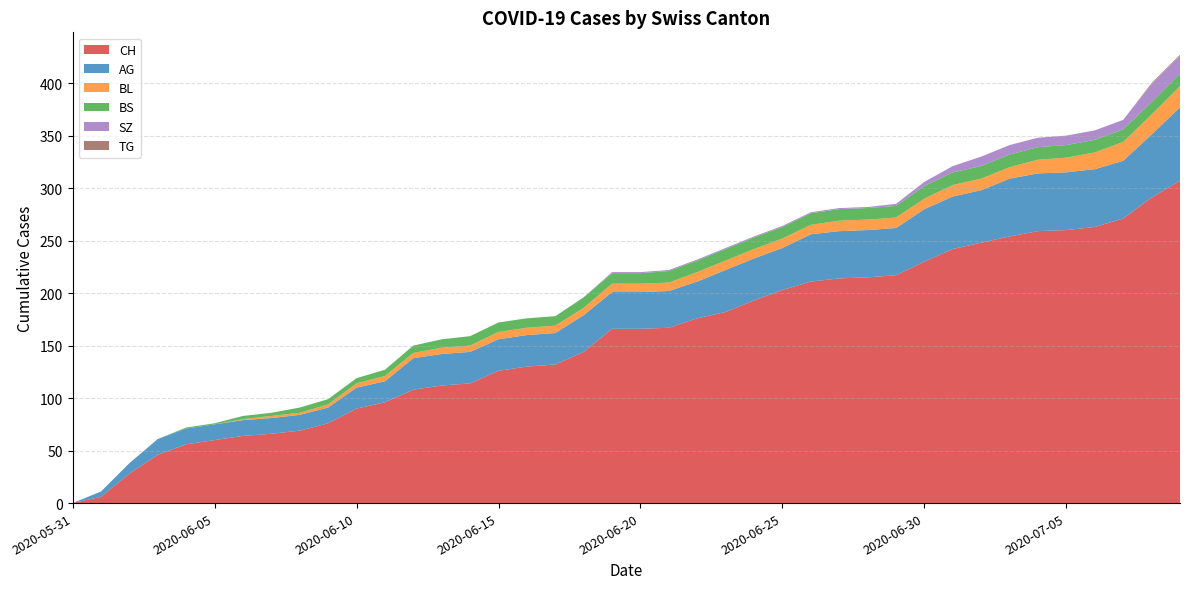

Reading right to left, what are all the values shown in this chart?

CH: 2020-07-09=307	2020-07-08=291	2020-07-07=271	2020-07-06=263	2020-07-05=260	2020-07-04=259	2020-07-03=254	2020-07-02=248	2020-07-01=242	2020-06-30=230	2020-06-29=217	2020-06-28=215	2020-06-27=214	2020-06-26=211	2020-06-25=203	2020-06-24=193	2020-06-23=182	2020-06-22=176	2020-06-21=167	2020-06-20=166	2020-06-19=166	2020-06-18=144	2020-06-17=132	2020-06-16=130	2020-06-15=126	2020-06-14=114	2020-06-13=112	2020-06-12=108	2020-06-11=96	2020-06-10=90	2020-06-09=76	2020-06-08=69	2020-06-07=66	2020-06-06=64	2020-06-05=60	2020-06-04=56	2020-06-03=46	2020-06-02=28	2020-06-01=6	2020-05-31=0
AG: 2020-07-09=70	2020-07-08=60	2020-07-07=55	2020-07-06=55	2020-07-05=55	2020-07-04=55	2020-07-03=55	2020-07-02=50	2020-07-01=50	2020-06-30=50	2020-06-29=45	2020-06-28=45	2020-06-27=45	2020-06-26=45	2020-06-25=40	2020-06-24=40	2020-06-23=40	2020-06-22=35	2020-06-21=35	2020-06-20=35	2020-06-19=35	2020-06-18=35	2020-06-17=30	2020-06-16=30	2020-06-15=30	2020-06-14=30	2020-06-13=30	2020-06-12=30	2020-06-11=20	2020-06-10=20	2020-06-09=15	2020-06-08=15	2020-06-07=15	2020-06-06=15	2020-06-05=15	2020-06-04=15	2020-06-03=15	2020-06-02=10	2020-06-01=5	2020-05-31=0
BL: 2020-07-09=20	2020-07-08=19	2020-07-07=18	2020-07-06=16	2020-07-05=14	2020-07-04=13	2020-07-03=11	2020-07-02=11	2020-07-01=11	2020-06-30=10	2020-06-29=10	2020-06-28=10	2020-06-27=10	2020-06-26=9	2020-06-25=9	2020-06-24=9	2020-06-23=9	2020-06-22=9	2020-06-21=8	2020-06-20=8	2020-06-19=8	2020-06-18=7	2020-06-17=7	2020-06-16=7	2020-06-15=7	2020-06-14=6	2020-06-13=6	2020-06-12=5	2020-06-11=5	2020-06-10=4	2020-06-09=3	2020-06-08=2	2020-06-07=2	2020-06-06=1	2020-06-05=0	2020-06-04=0	2020-06-03=0	2020-06-02=0	2020-06-01=0	2020-05-31=0
BS: 2020-07-09=12	2020-07-08=12	2020-07-07=12	2020-07-06=12	2020-07-05=12	2020-07-04=12	2020-07-03=12	2020-07-02=12	2020-07-01=12	2020-06-30=12	2020-06-29=11	2020-06-28=11	2020-06-27=11	2020-06-26=11	2020-06-25=11	2020-06-24=11	2020-06-23=11	2020-06-22=11	2020-06-21=11	2020-06-20=10	2020-06-19=10	2020-06-18=10	2020-06-17=9	2020-06-16=9	2020-06-15=9	2020-06-14=9	2020-06-13=8	2020-06-12=7	2020-06-11=6	2020-06-10=5	2020-06-09=5	2020-06-08=5	2020-06-07=3	2020-06-06=3	2020-06-05=1	2020-06-04=1	2020-06-03=0	2020-06-02=0	2020-06-01=0	2020-05-31=0
SZ: 2020-07-09=17	2020-07-08=17	2020-07-07=9	2020-07-06=9	2020-07-05=9	2020-07-04=9	2020-07-03=9	2020-07-02=9	2020-07-01=6	2020-06-30=4	2020-06-29=2	2020-06-28=1	2020-06-27=1	2020-06-26=1	2020-06-25=1	2020-06-24=1	2020-06-23=1	2020-06-22=1	2020-06-21=1	2020-06-20=1	2020-06-19=1	2020-06-18=0	2020-06-17=0	2020-06-16=0	2020-06-15=0	2020-06-14=0	2020-06-13=0	2020-06-12=0	2020-06-11=0	2020-06-10=0	2020-06-09=0	2020-06-08=0	2020-06-07=0	2020-06-06=0	2020-06-05=0	2020-06-04=0	2020-06-03=0	2020-06-02=0	2020-06-01=0	2020-05-31=0
TG: 2020-07-09=1	2020-07-08=1	2020-07-07=0	2020-07-06=0	2020-07-05=0	2020-07-04=0	2020-07-03=0	2020-07-02=0	2020-07-01=0	2020-06-30=0	2020-06-29=0	2020-06-28=0	2020-06-27=0	2020-06-26=0	2020-06-25=0	2020-06-24=0	2020-06-23=0	2020-06-22=0	2020-06-21=0	2020-06-20=0	2020-06-19=0	2020-06-18=0	2020-06-17=0	2020-06-16=0	2020-06-15=0	2020-06-14=0	2020-06-13=0	2020-06-12=0	2020-06-11=0	2020-06-10=0	2020-06-09=0	2020-06-08=0	2020-06-07=0	2020-06-06=0	2020-06-05=0	2020-06-04=0	2020-06-03=0	2020-06-02=0	2020-06-01=0	2020-05-31=0